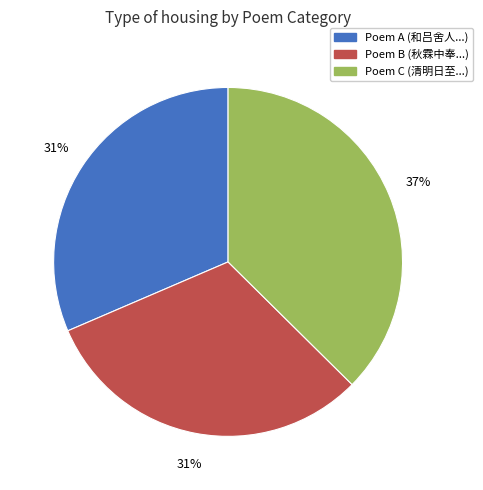

Is there any slice that represents more than half of the pie?

No